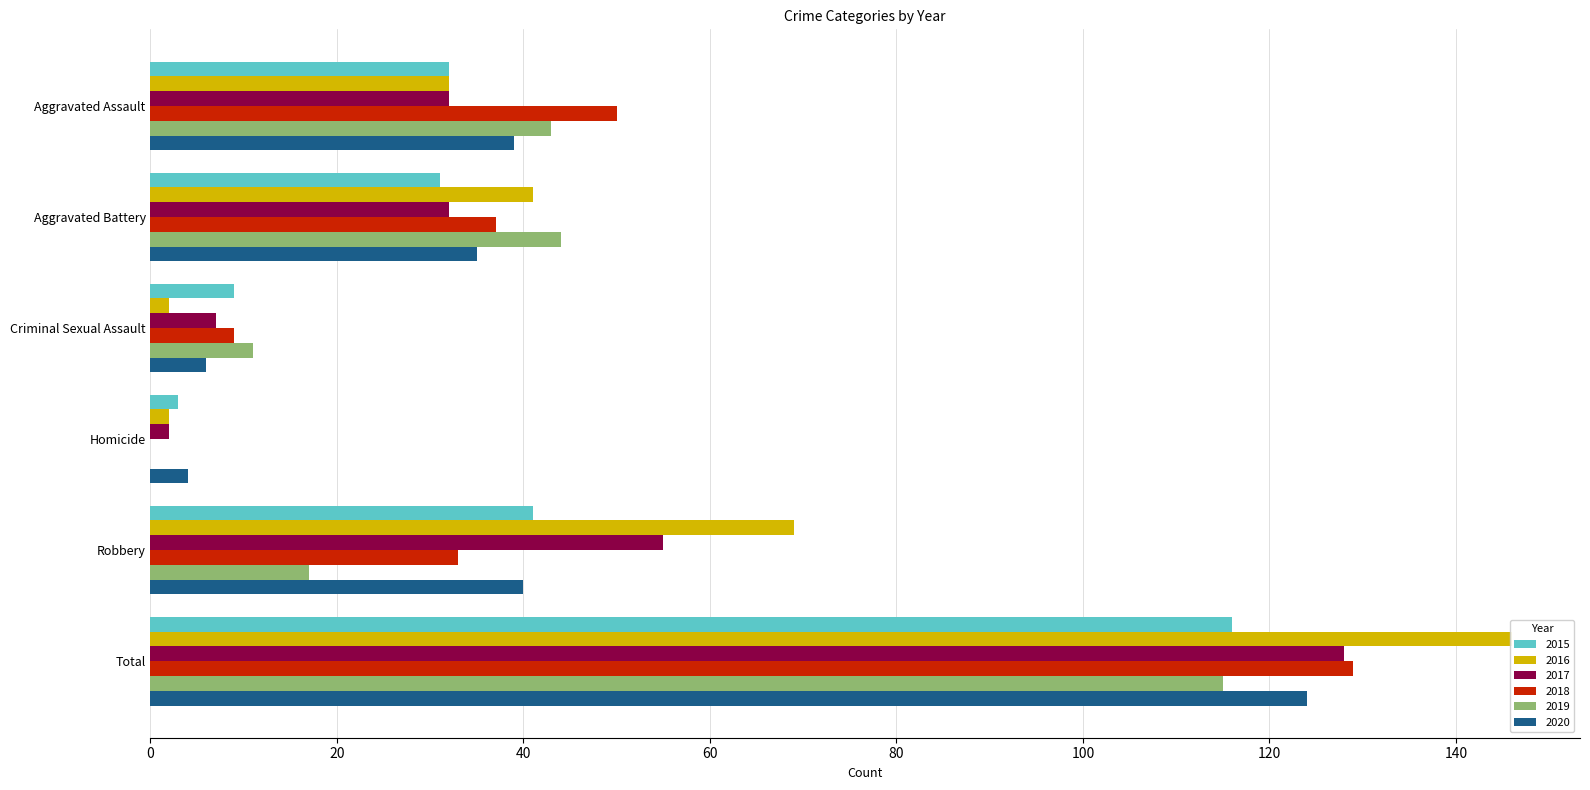

What are all the series names shown in the legend?

2015, 2016, 2017, 2018, 2019, 2020